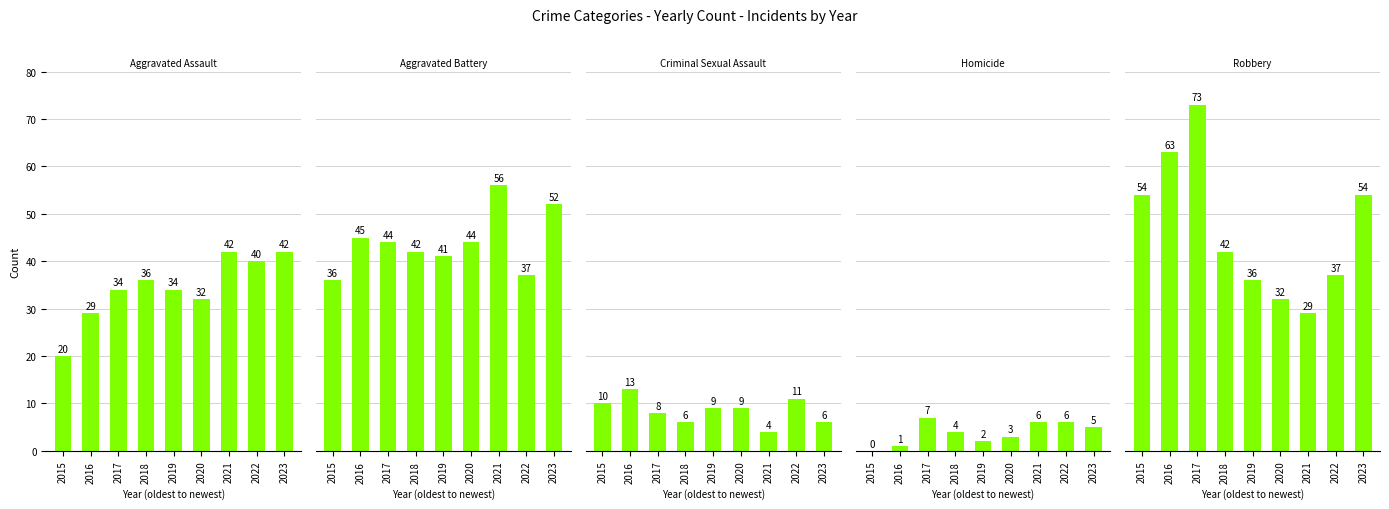

How many data points in Aggravated Battery are above 44?

3